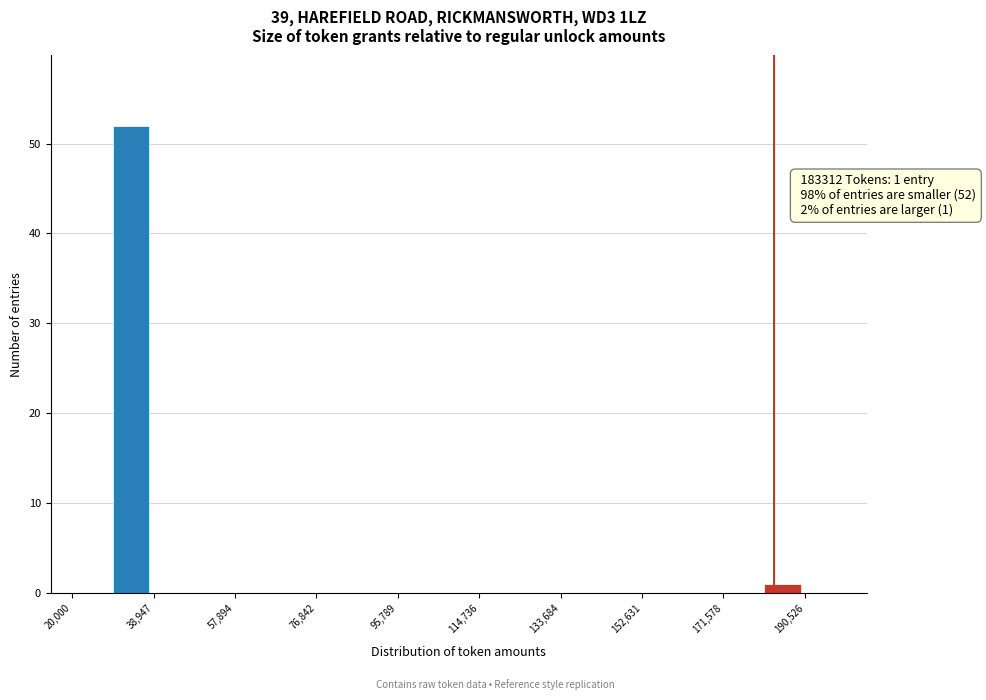

Which range on the x-axis has the tallest bar?

30000 to 38000